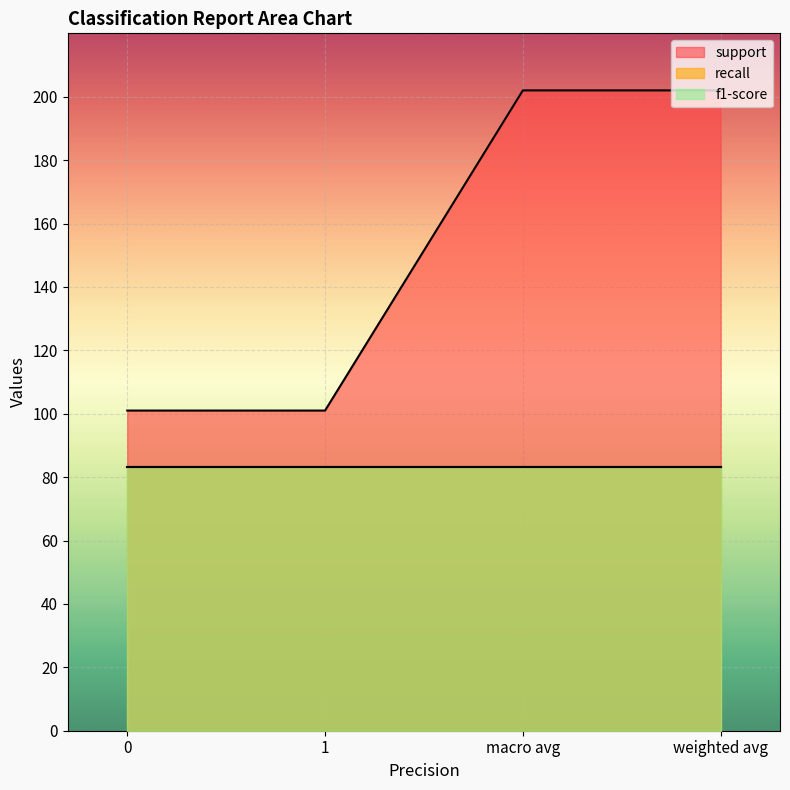

True or false: f1-score has more than 2 interior local peaks.

False